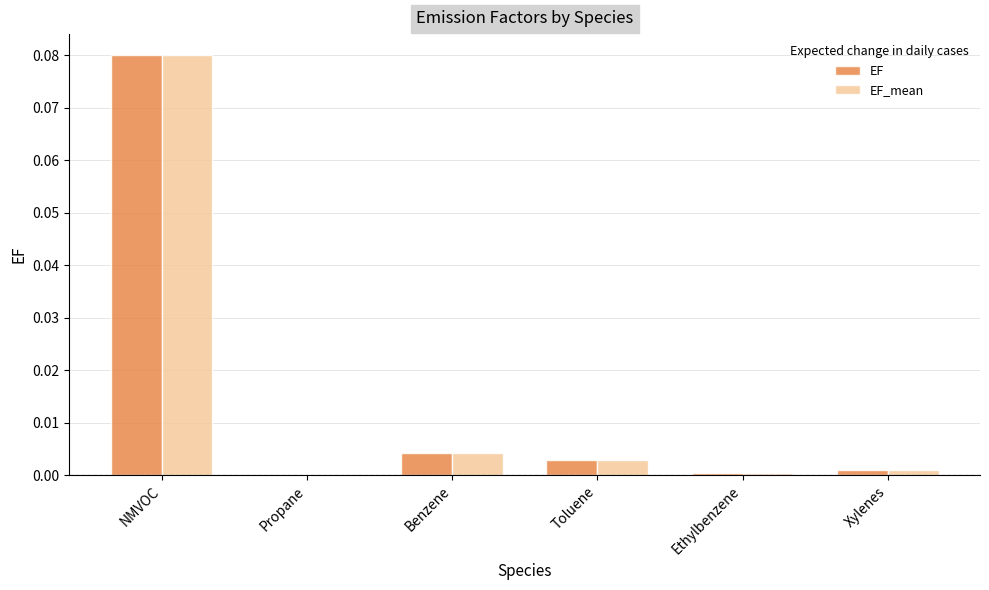

Which label corresponds to the largest value in the chart?

NMVOC